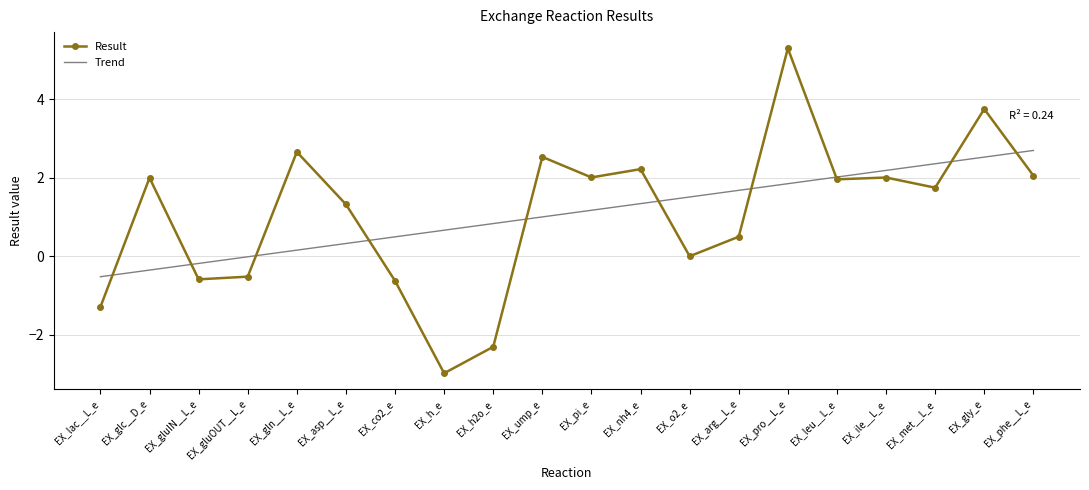

What is the sum of the Result values at EX_lac__L_e and EX_pi_e?

0.7